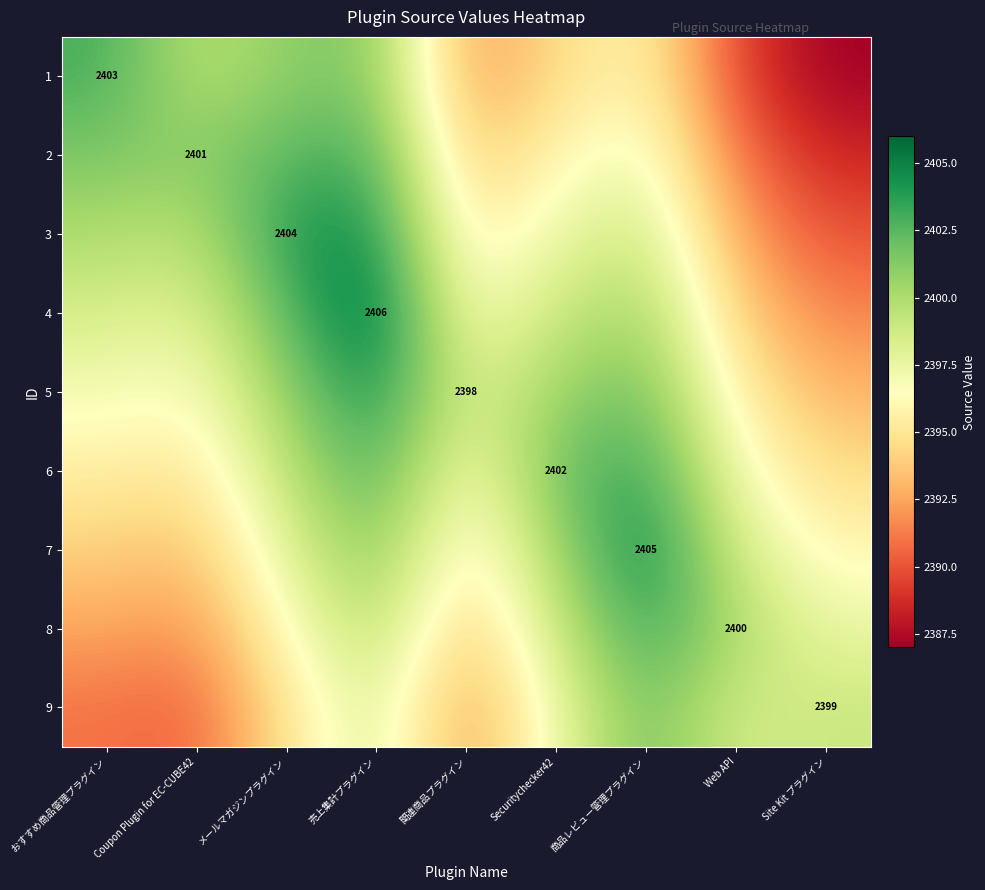

Between メールマガジンプラグイン and 商品レビュー管理プラグイン, which series saw the biggest shift?

7